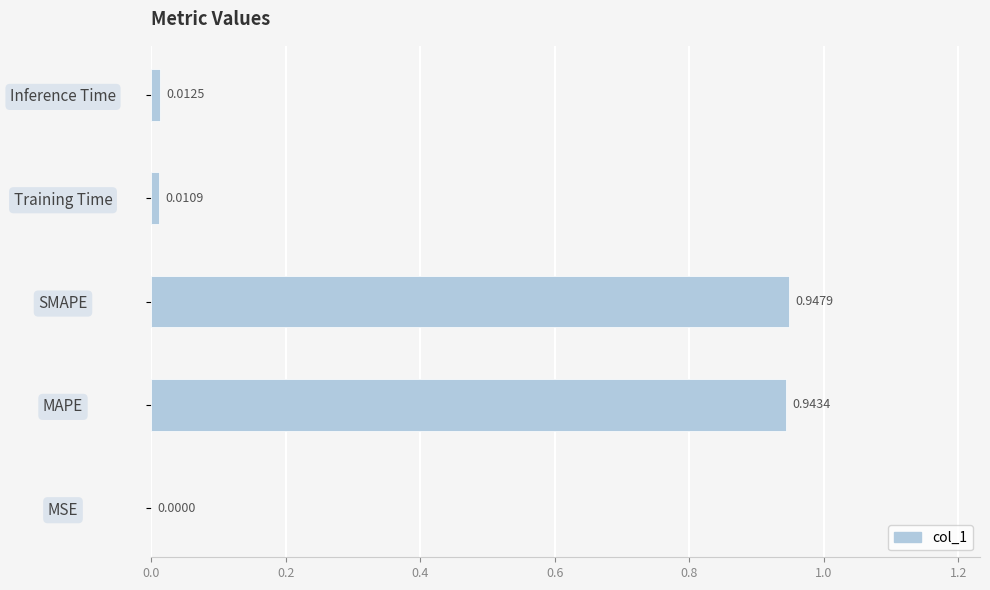

What is the change in value from MAPE to Training Time?

-0.9